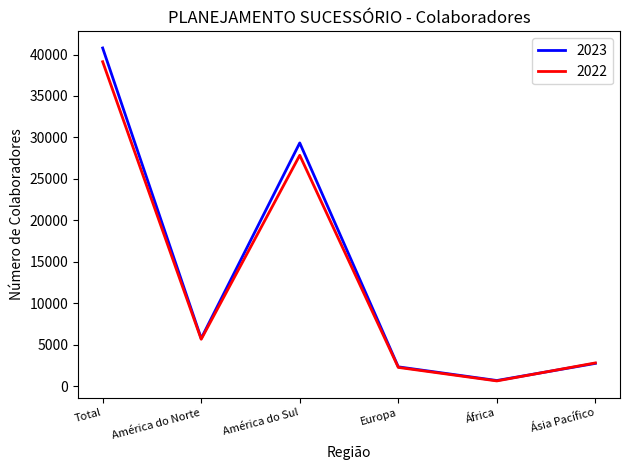

What is the difference between the 2022 values at América do Norte and Europa?

3398